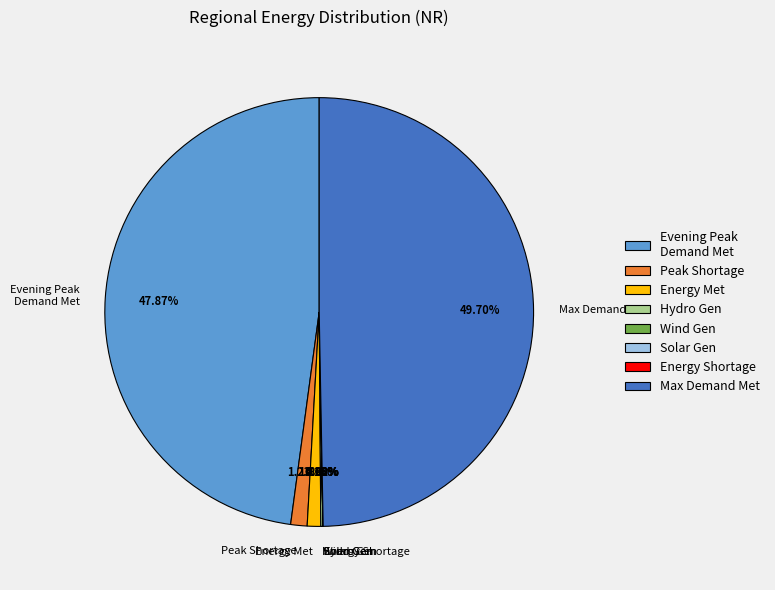

Does Peak Shortage represent more than half of the total?

No